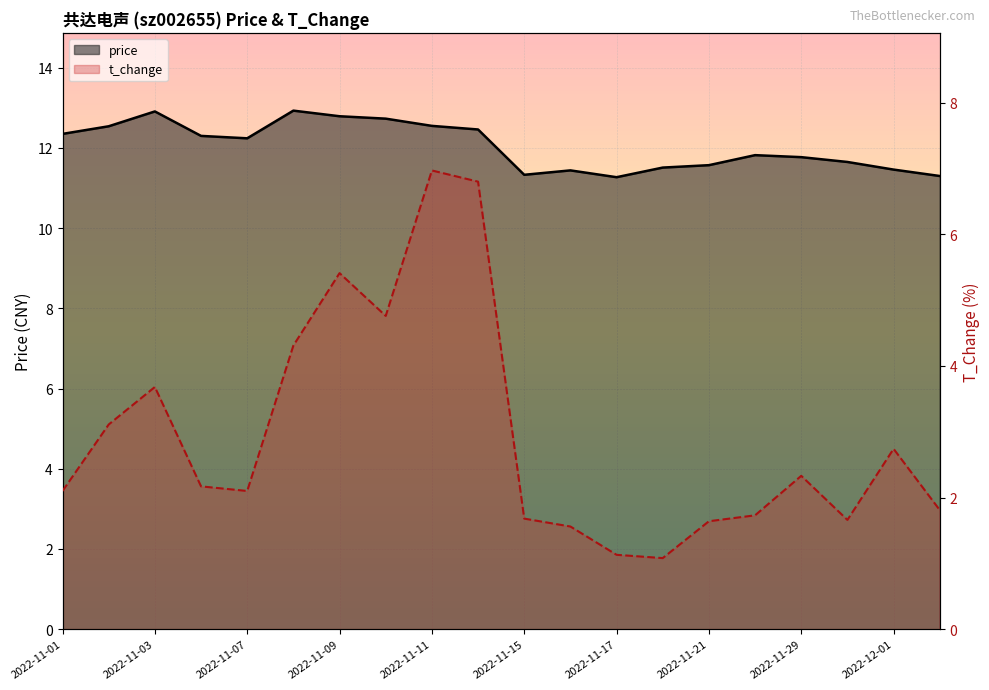

Count the number of categories in the chart.

20